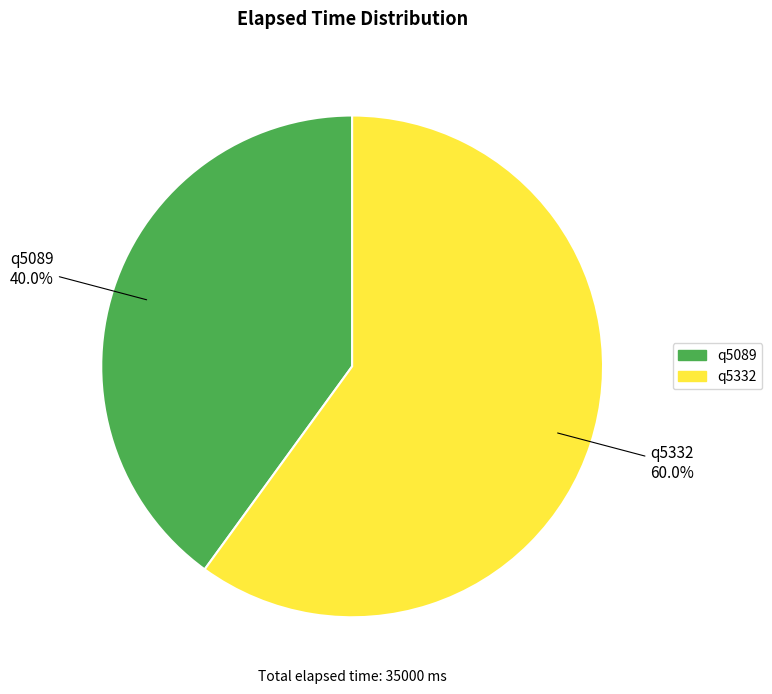

To the nearest percent, what is the average slice percentage?

50%